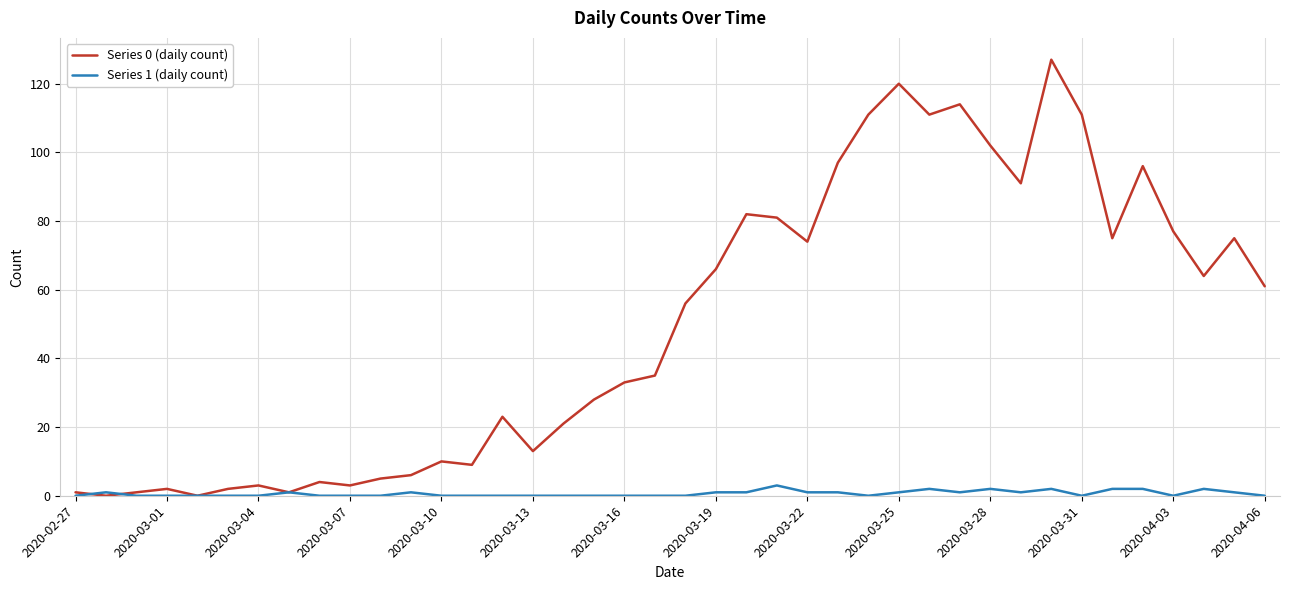

Rank the series by their maximum value, from highest to lowest.

Series 0 (daily count), Series 1 (daily count)